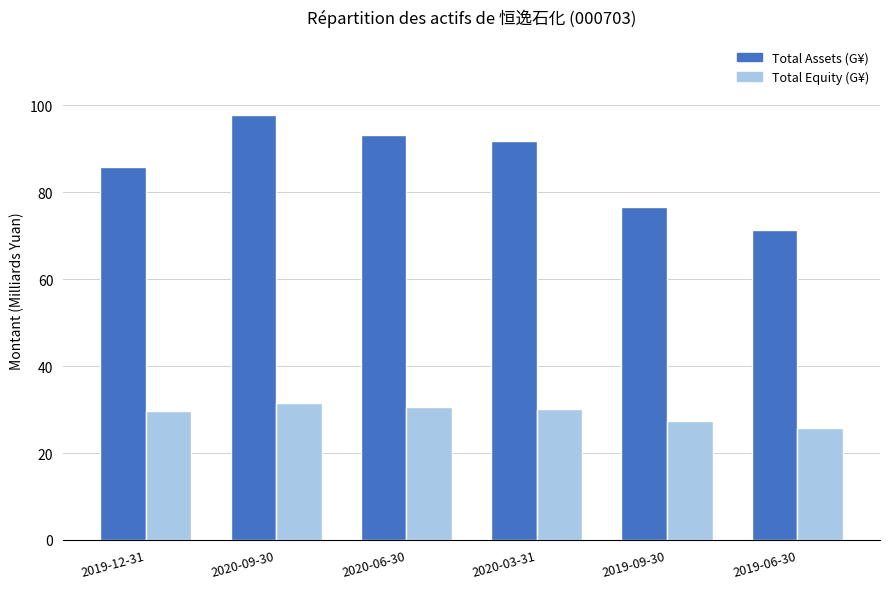

What is the smallest value displayed?

25.8